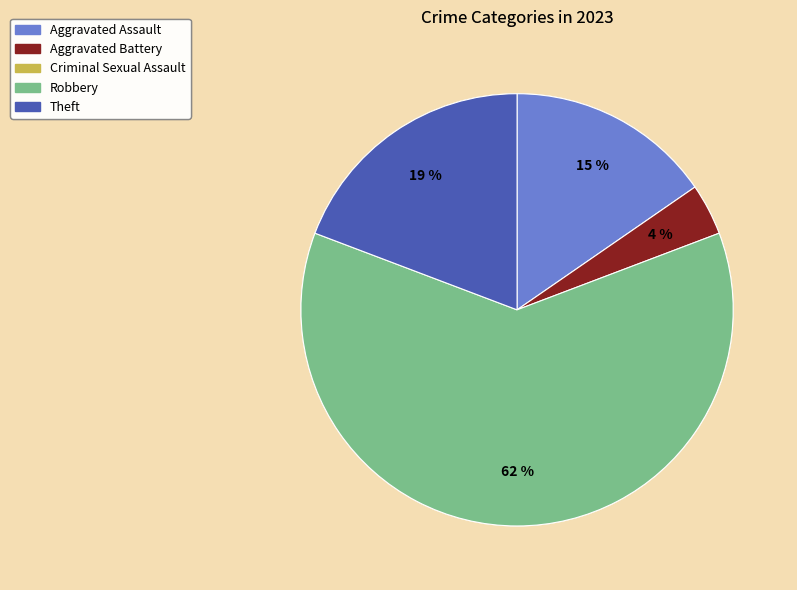

To the nearest percent, what is the average slice percentage?

25%